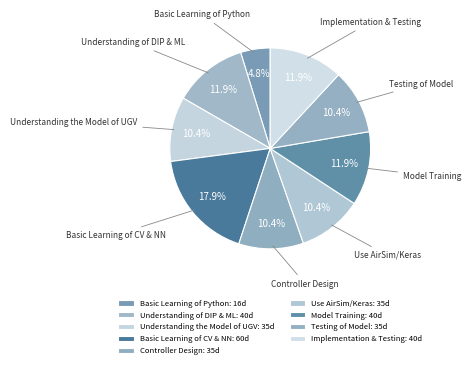

To the nearest percent, what is the difference between the largest and smallest slice percentages?

13%